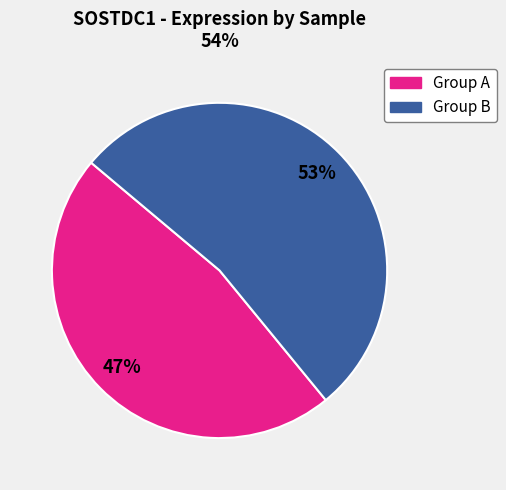

Is there any slice that represents more than half of the pie?

Yes